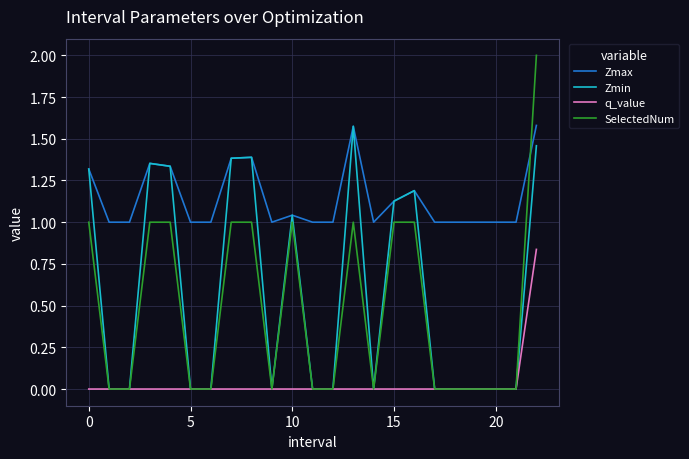

True or false: Zmax and q_value cross at least once.

False